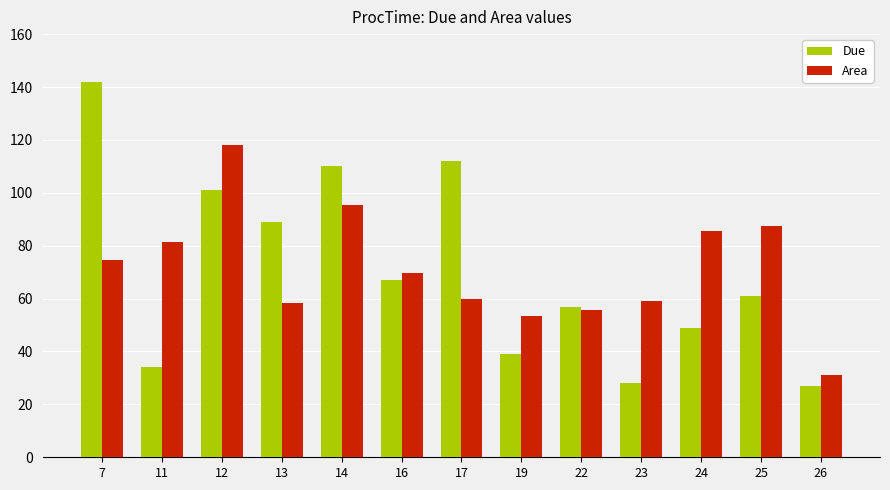

Which series has the widest spread of values?

Due